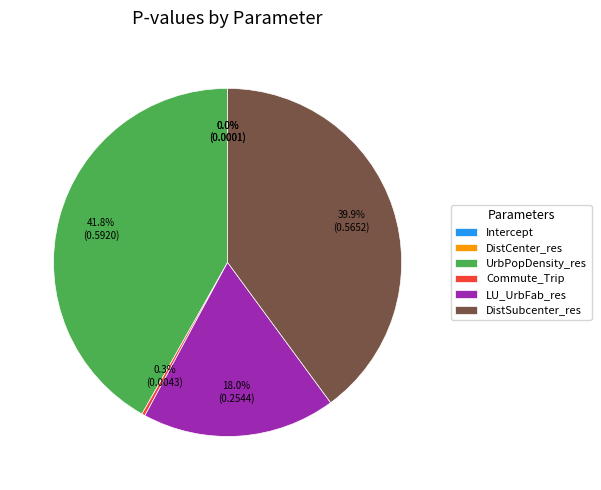

To the nearest percent, what is the combined percentage of LU_UrbFab_res and Commute_Trip?

18%